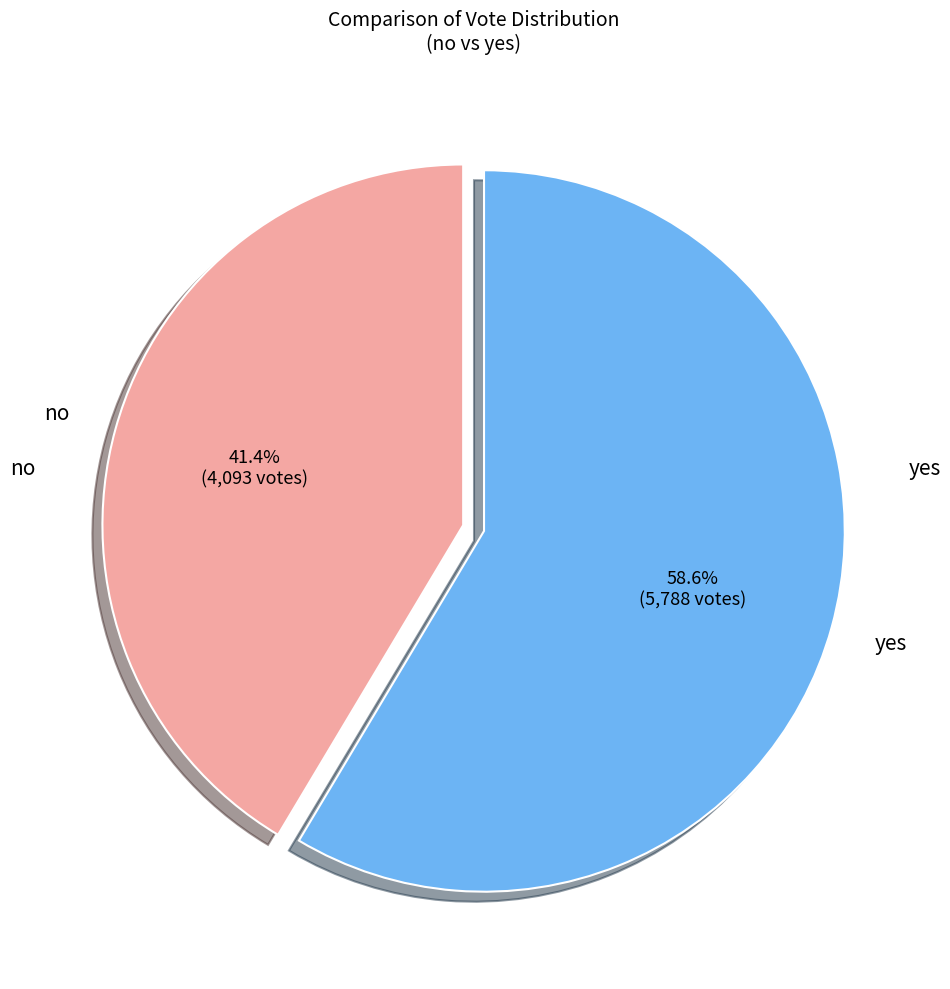

True or false: no accounts for 41% of the total.

True